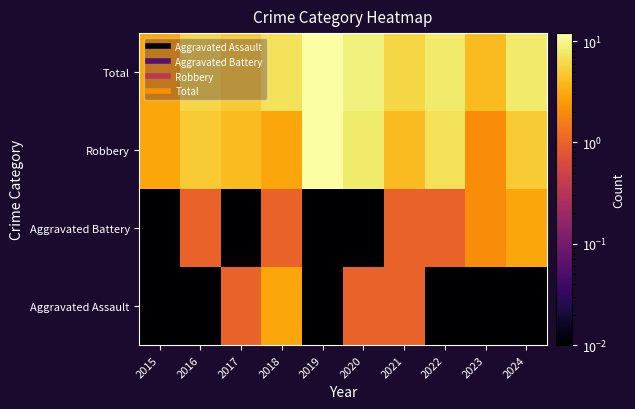

Between 2015 and 2023, which series saw the biggest shift?

Aggravated Battery